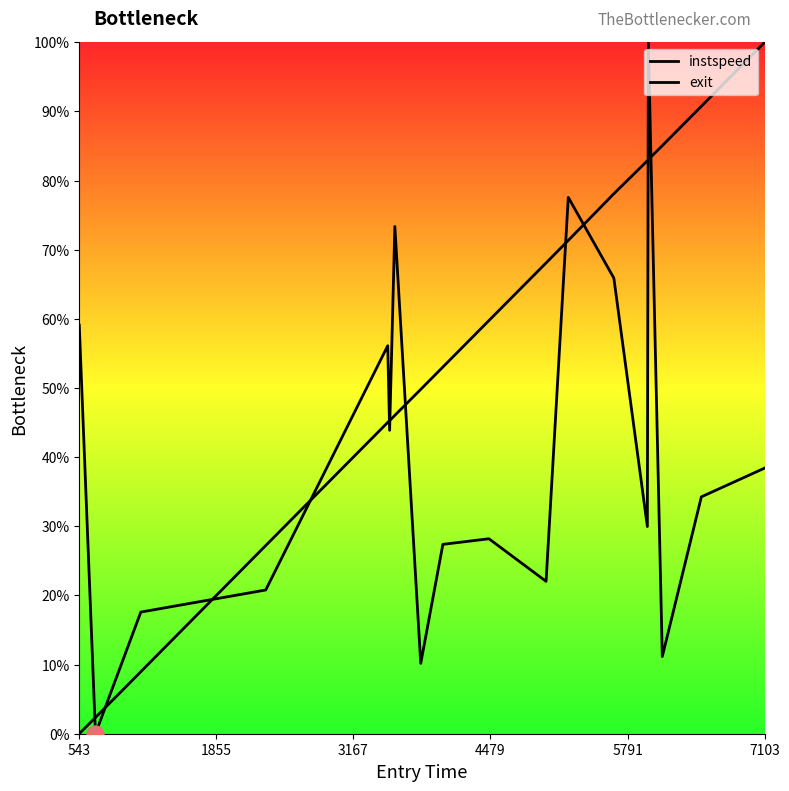

Which series reaches the minimum Y coordinate?

instspeed